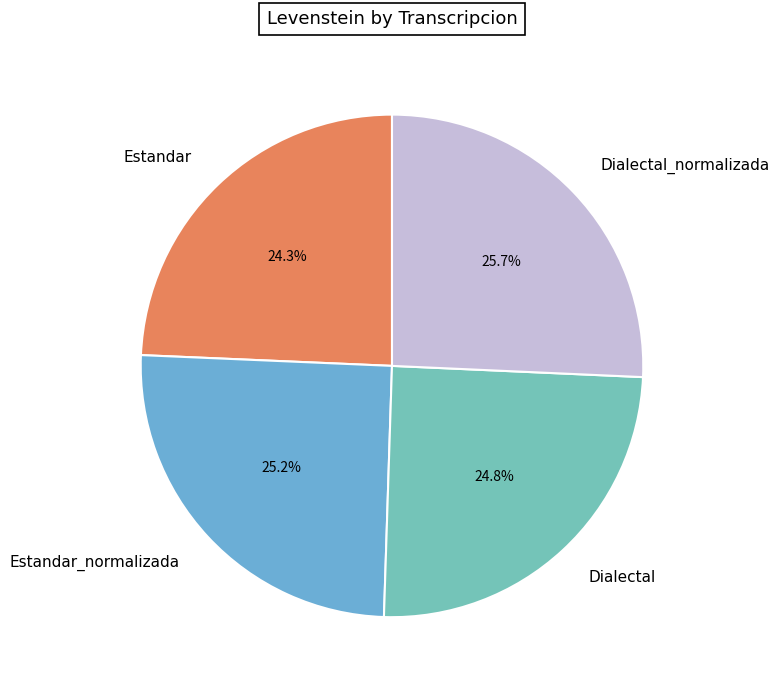

Approximately how many times larger is the value at Estandar_normalizada compared to Estandar?

1.0